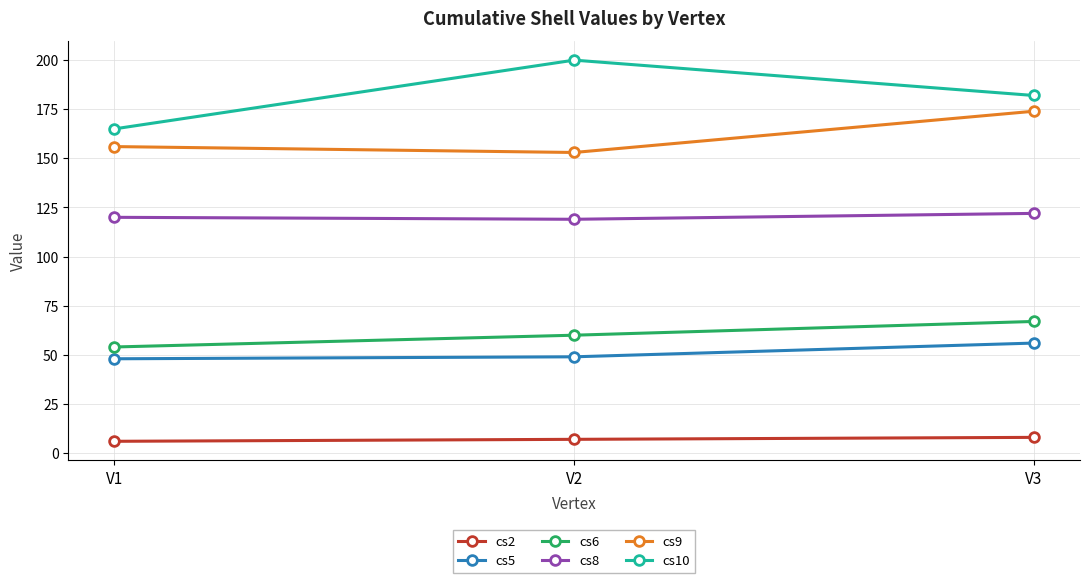

Count the cs2 values in the range 6 to 8.

3